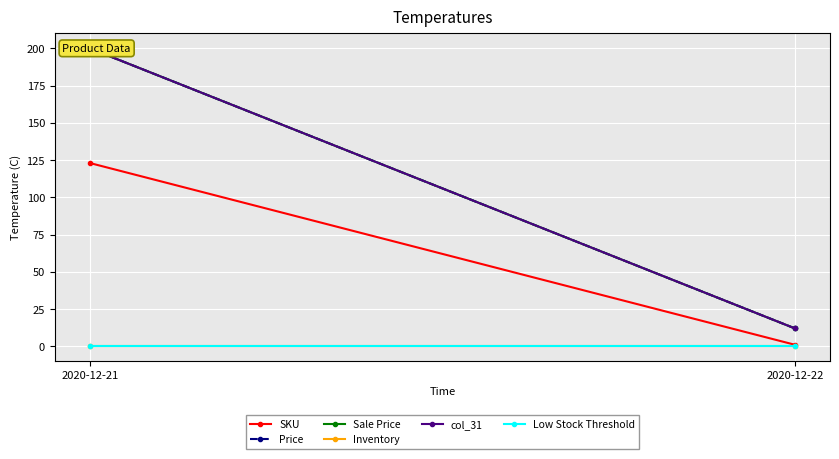

How many distinct data groups are displayed?

6